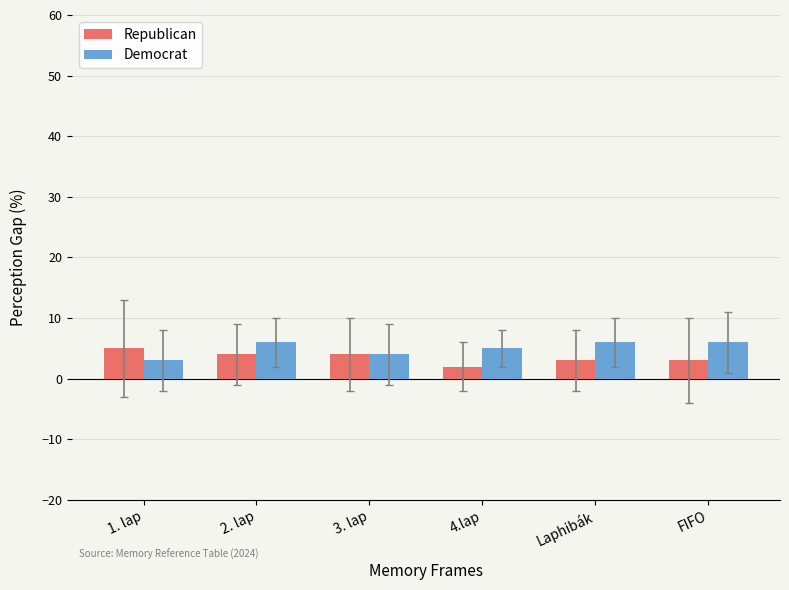

Is it true that Democrat equals 6 at FIFO?

True